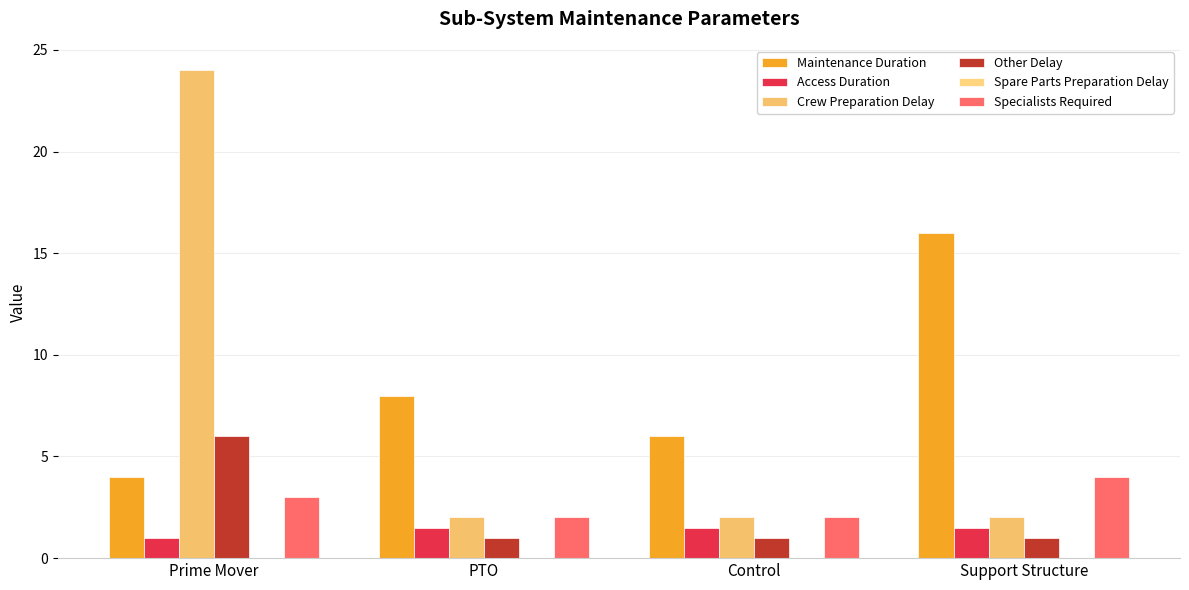

Is the value of Maintenance Duration at Prime Mover greater than the value of Other Delay at Control?

Yes